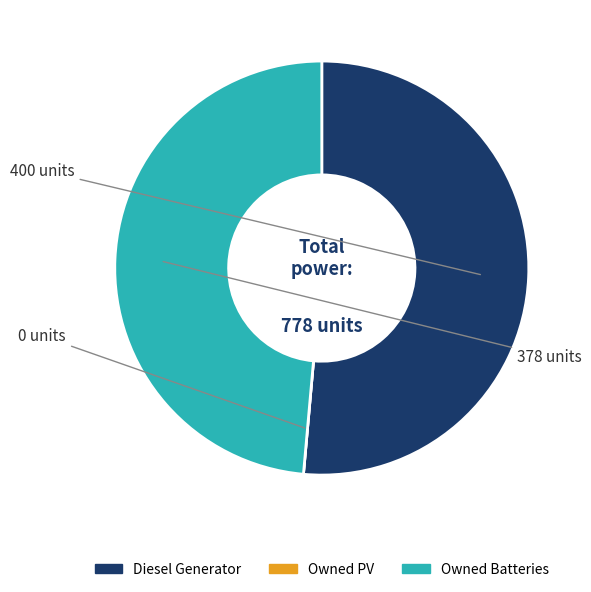

Which category has the biggest portion of the pie?

Diesel Generator